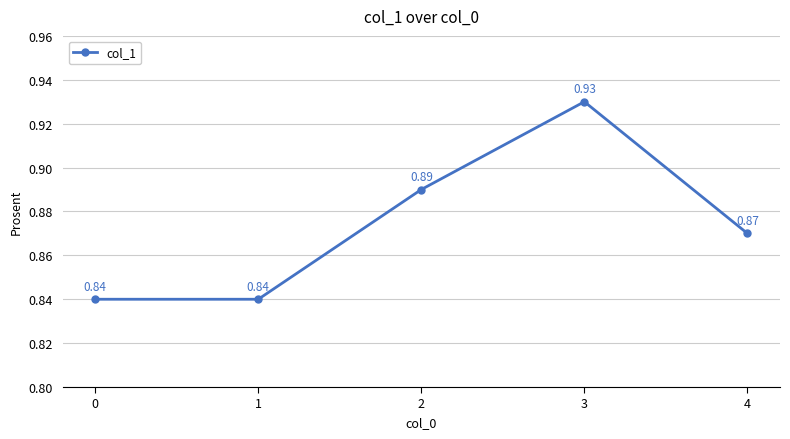

What is the sum of all values?

4.4